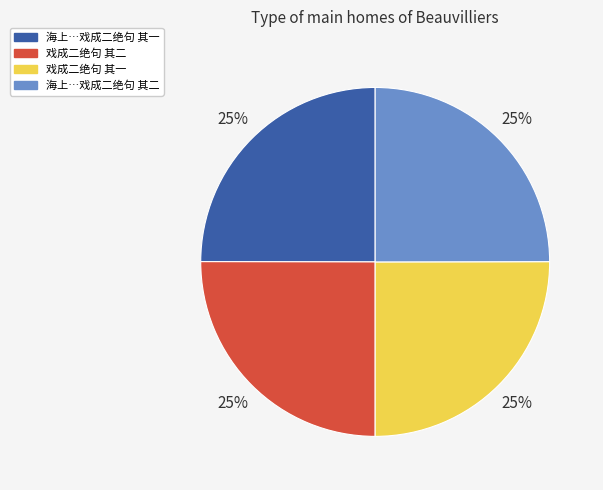

Is there any slice that represents more than half of the pie?

No